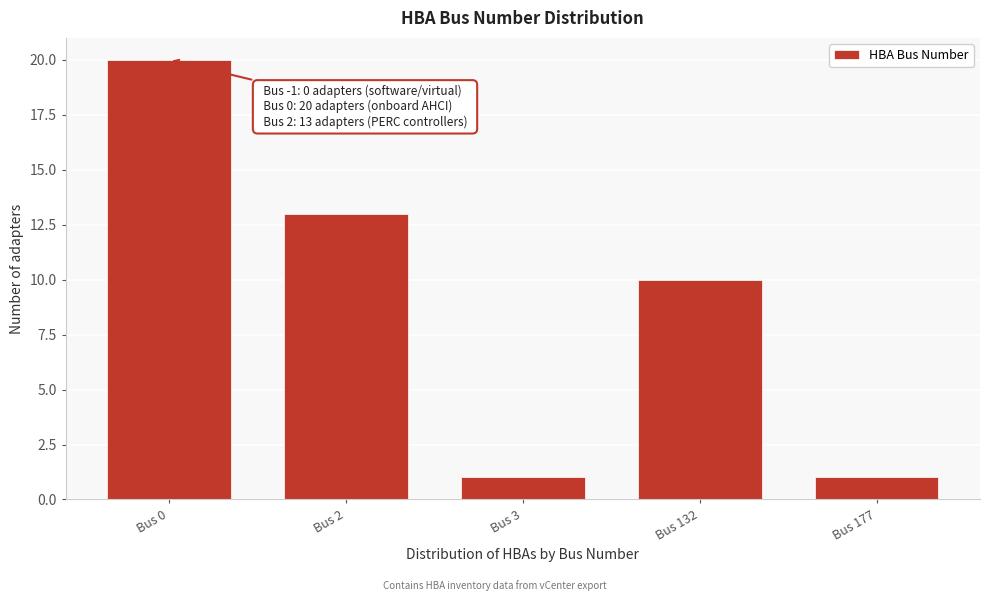

Reading left to right, transcribe all the data shown in this chart.

20	13	1	10	1